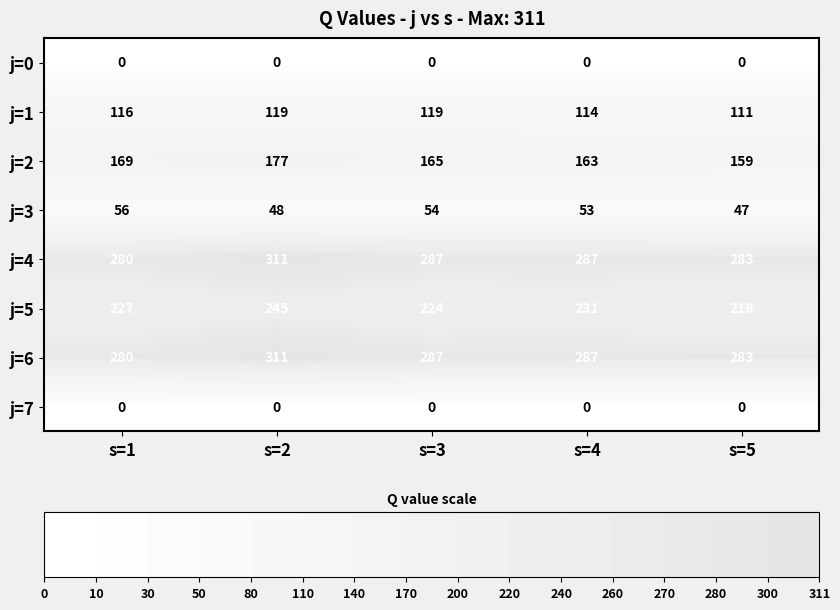

What is the total value across all series at s=1?

1128